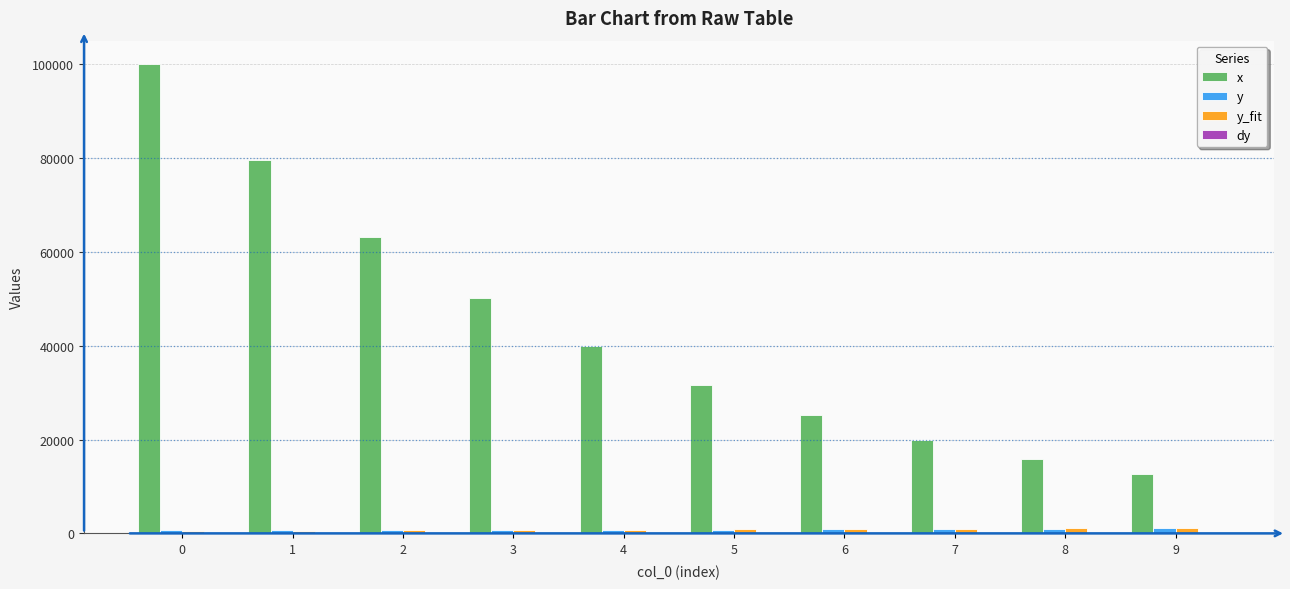

Between 4 and 7, which series saw the biggest shift?

x